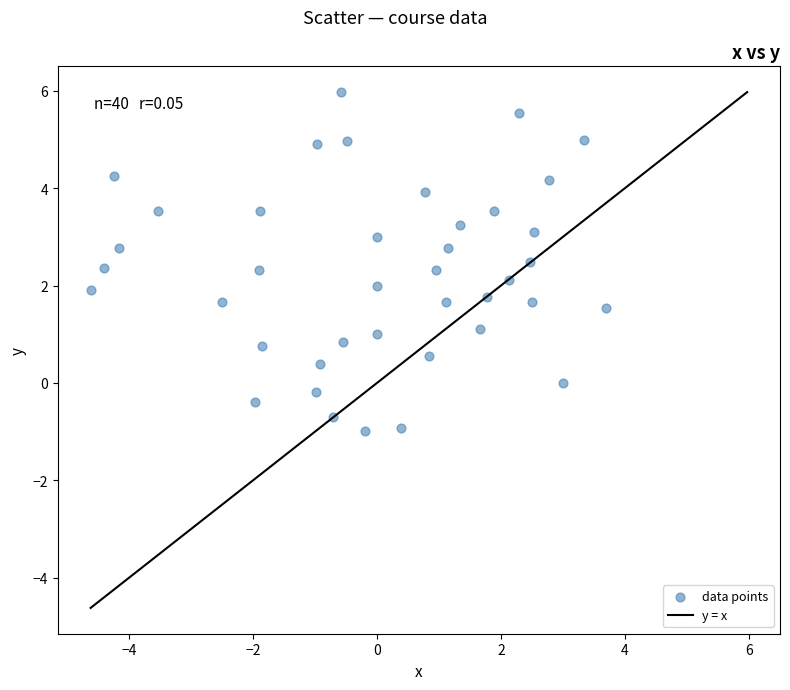

What is the range of Y values (max minus min)?

7.0